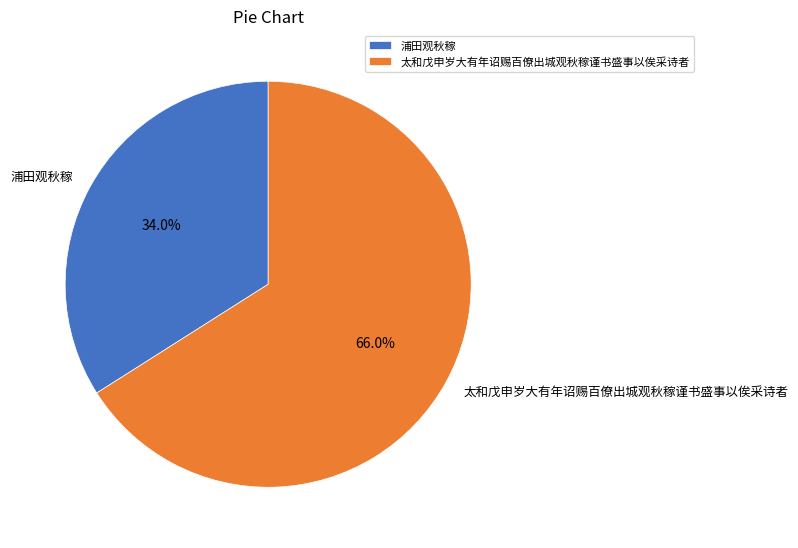

Which category accounts for the majority?

太和戊申岁大有年诏赐百僚出城观秋稼谨书盛事以俟采诗者